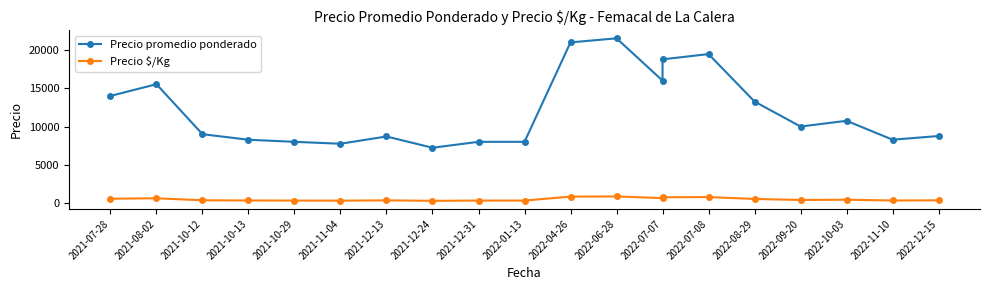

Is it true that Precio promedio ponderado equals 16000 at 2022-07-07?

True